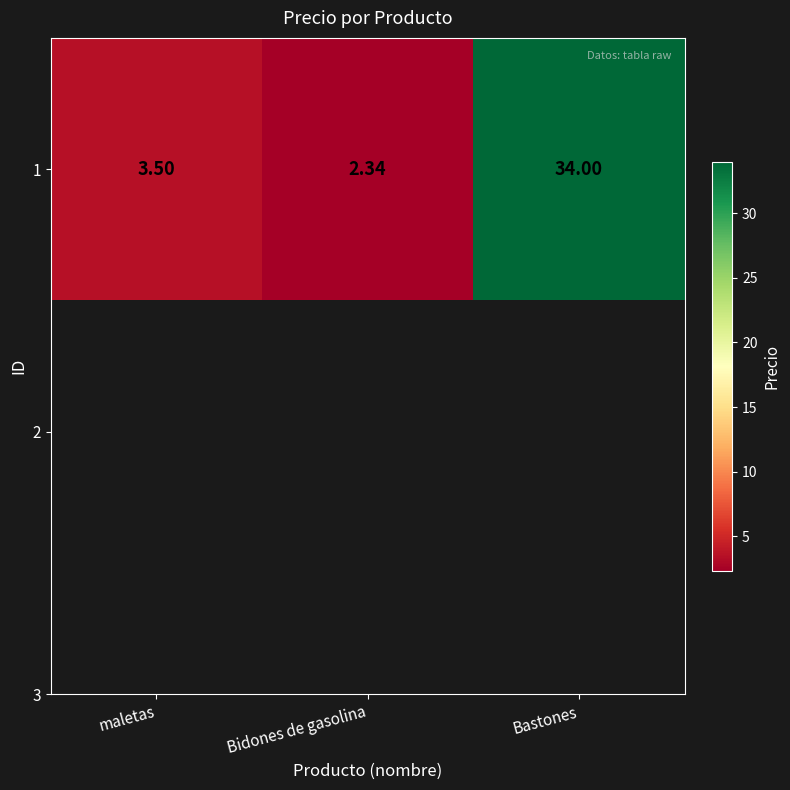

True or false: the data shows 34.0 at Bastones.

True